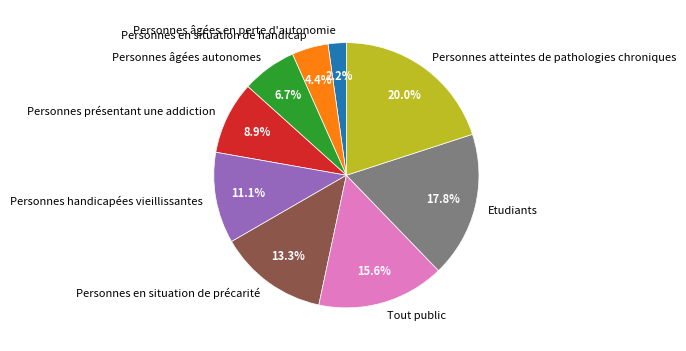

The Personnes en situation de handicap slice represents 14% of the pie. True or false?

False